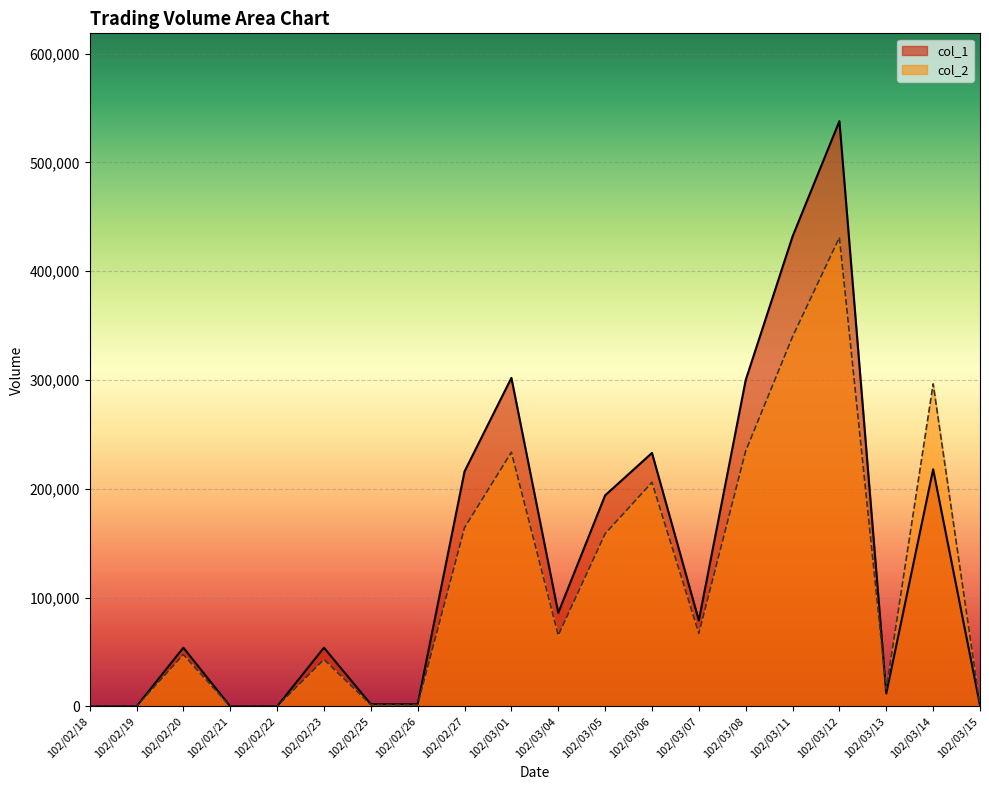

How many data points in col_1 are less than 79000?

10